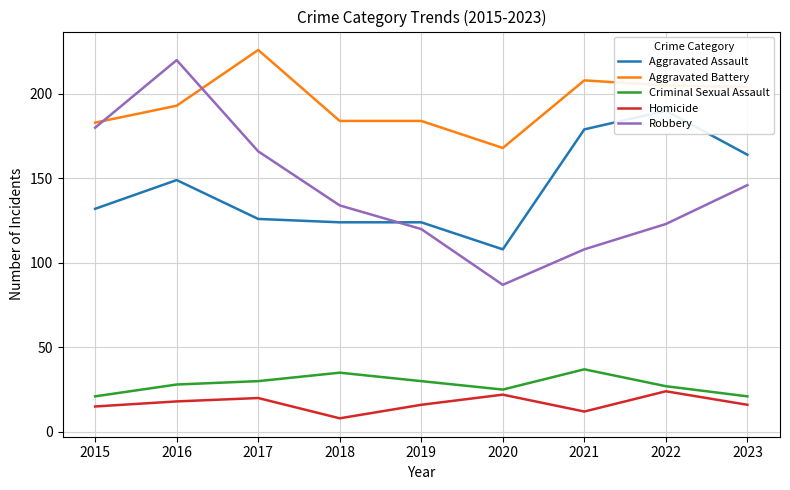

What is the average value of the Criminal Sexual Assault series?

28